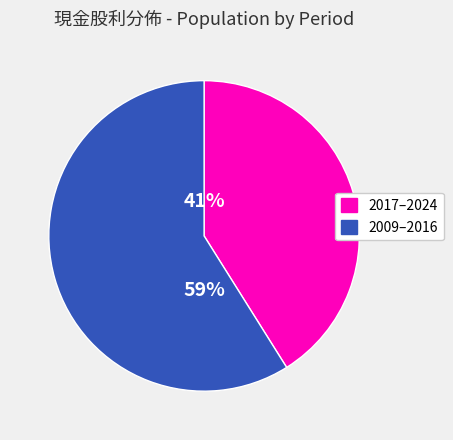

Is there any slice that represents more than half of the pie?

Yes